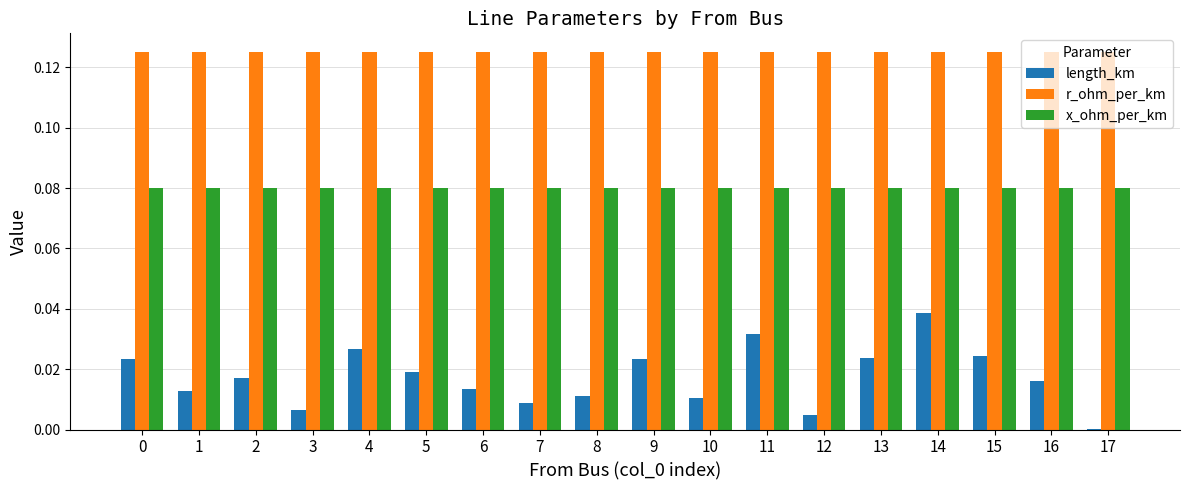

Between 7 and 15, which series saw the biggest shift?

length_km